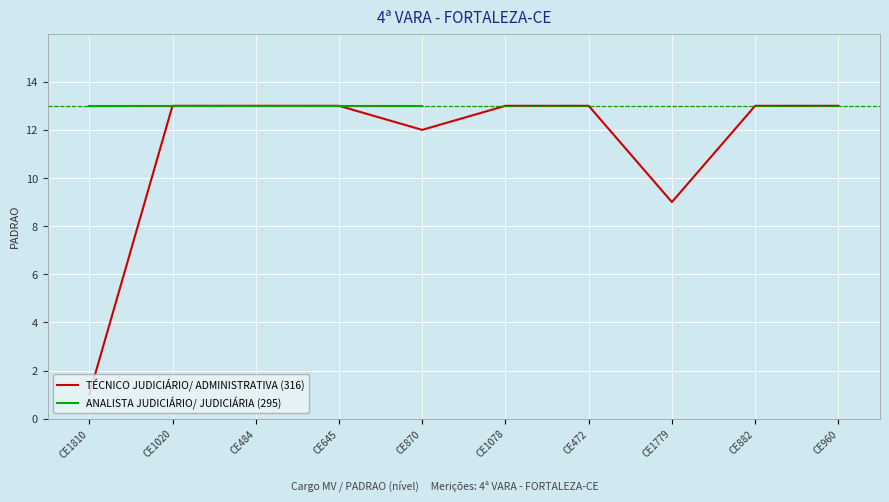

What is the label of the 10th point from the right?

CE1810